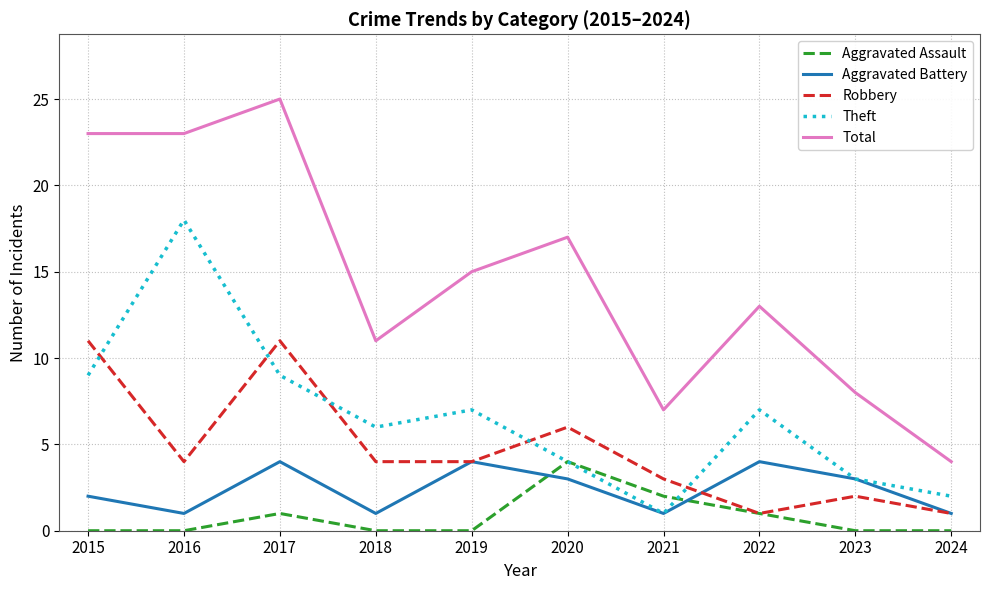

After their last crossing, which series has the higher values: Robbery or Theft?

Theft